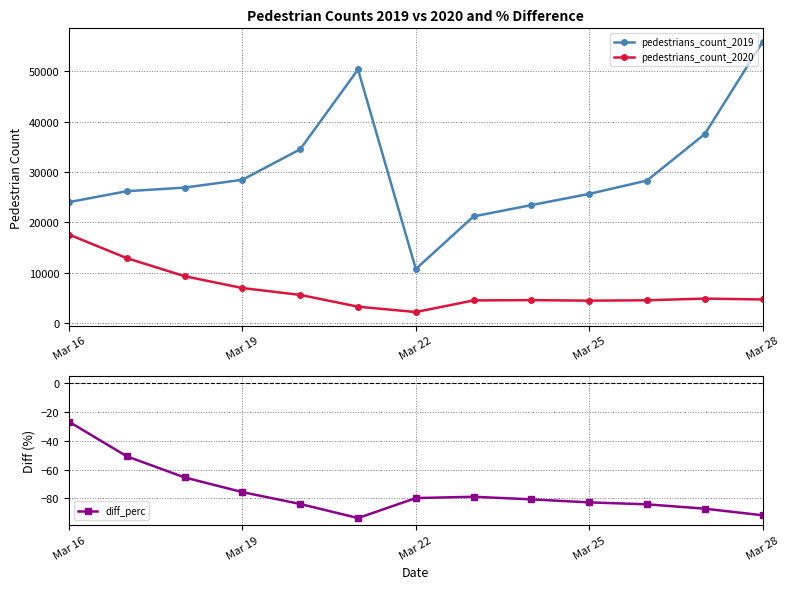

What is the difference between the maximum and minimum values in the pedestrians_count_2019 series?

45127.9